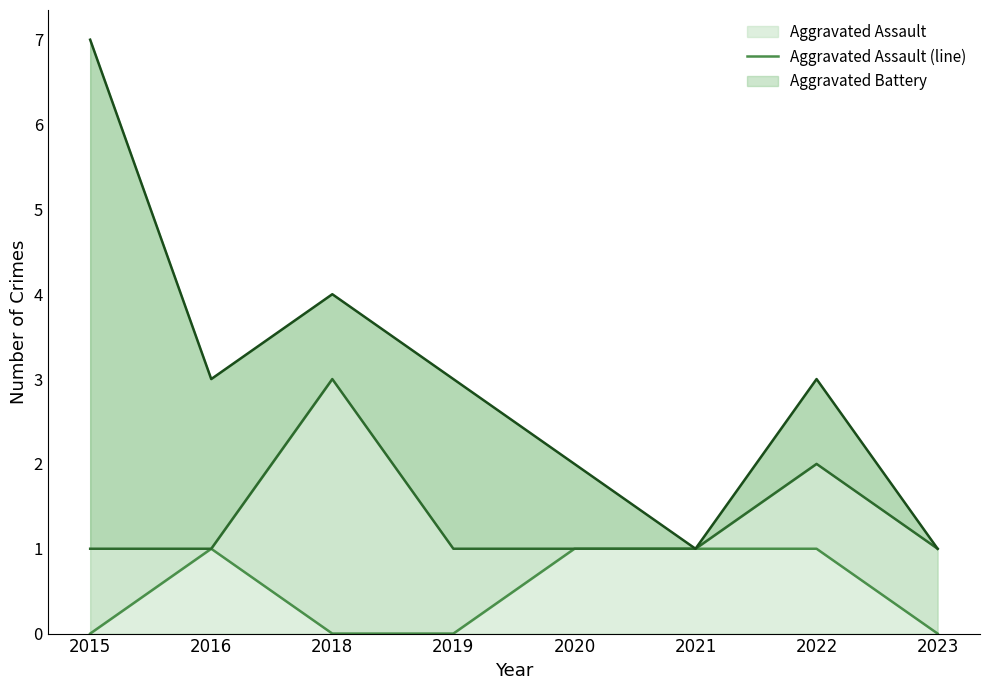

What is the value of the Aggravated Battery (line) point at the 1st from the left?

1